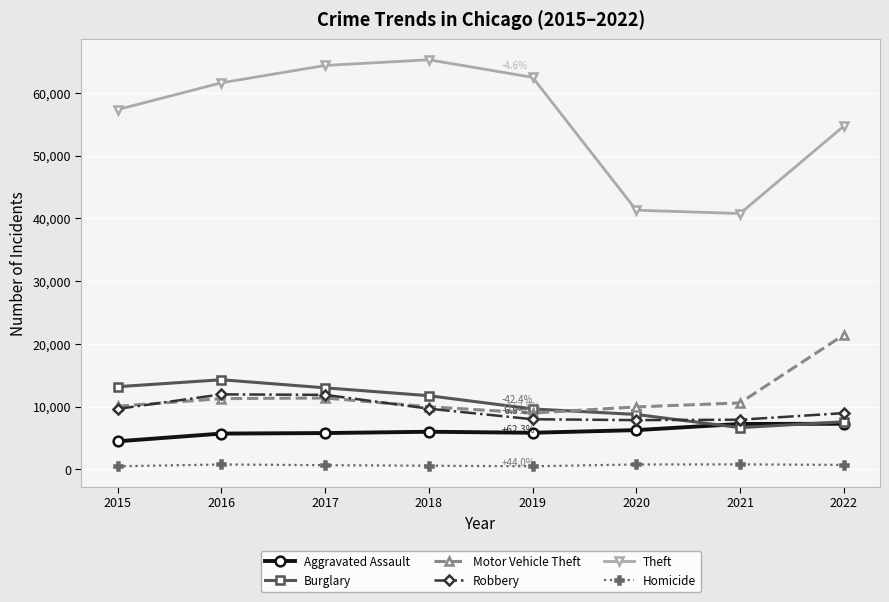

Which series has the largest range (max minus min)?

Theft